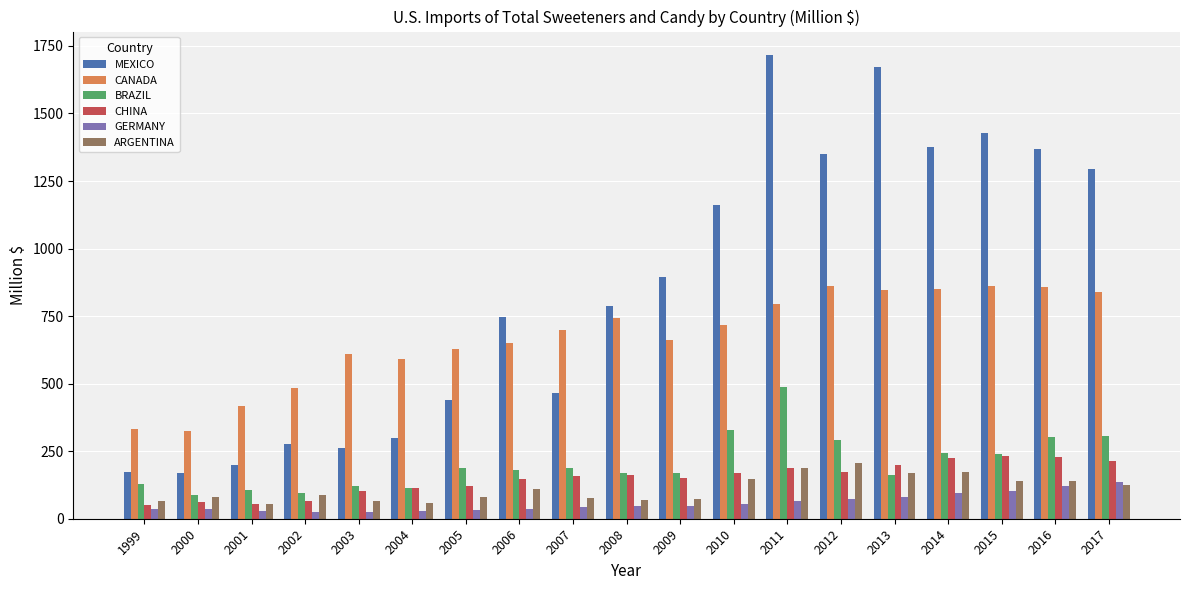

What is the difference between the maximum and minimum values in the CANADA series?

539.5